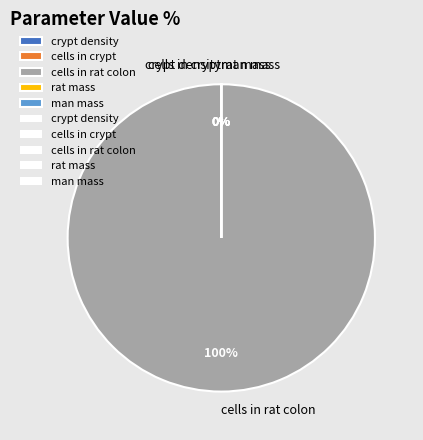

True or false: man mass accounts for 0% of the total.

True